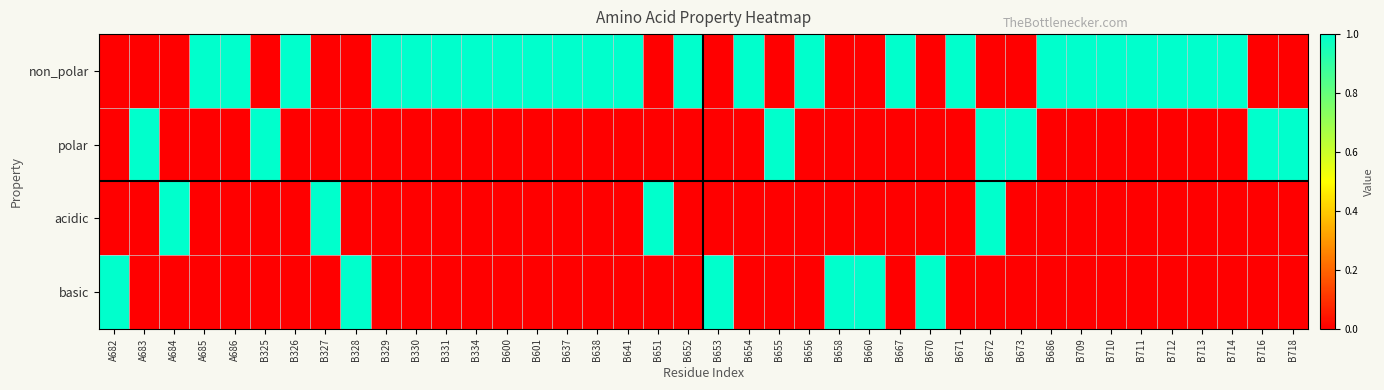

Which series has the largest total across all categories?

non_polar